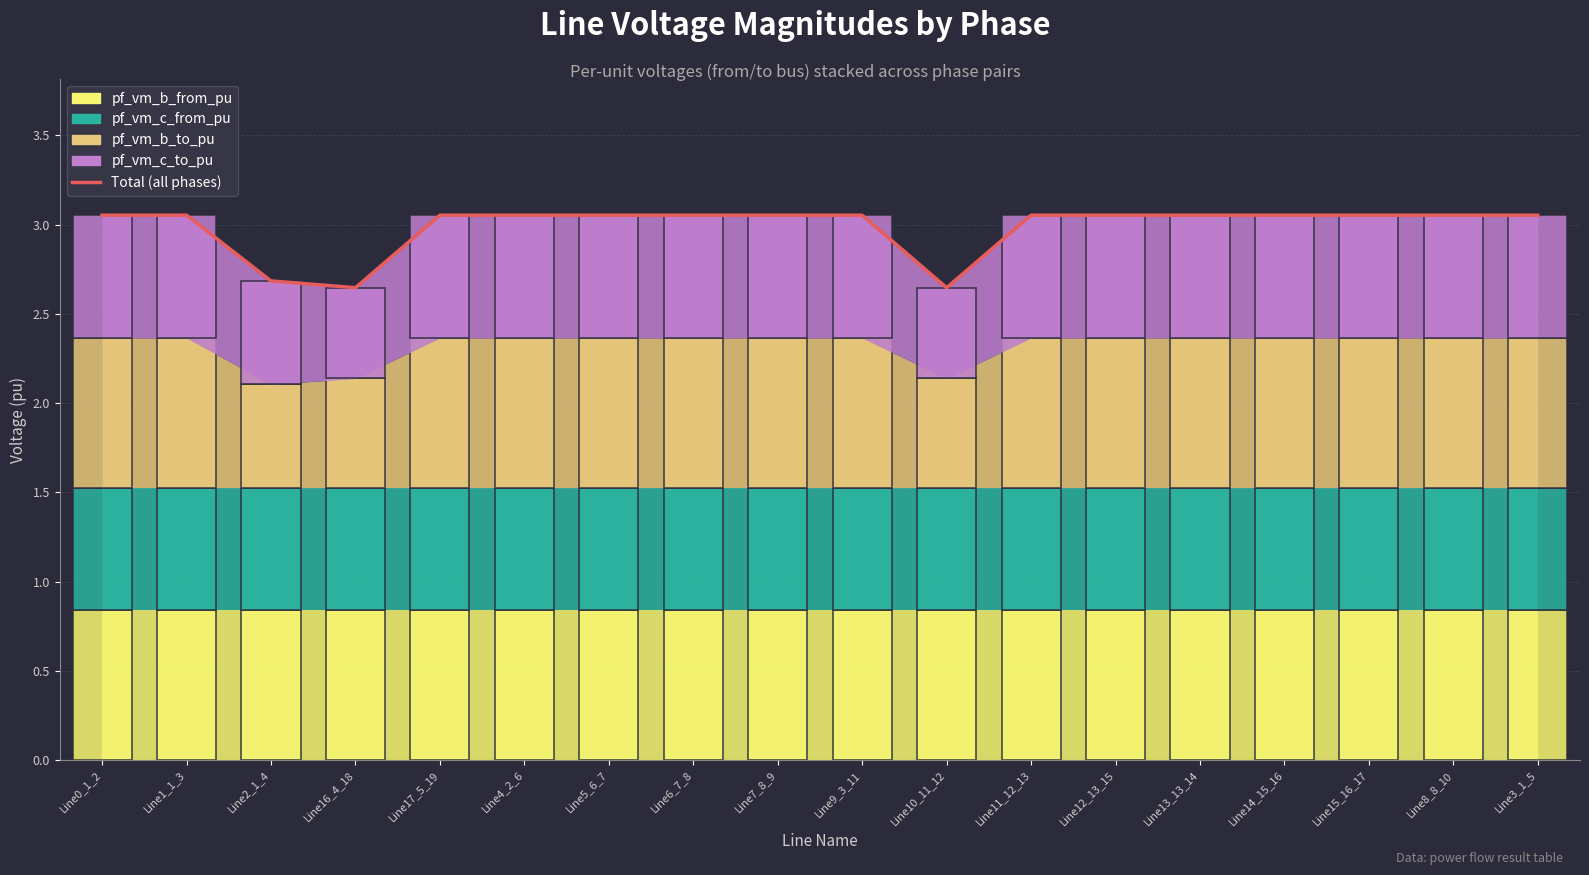

What is the label of the 10th bar from the right?

Line7_8_9